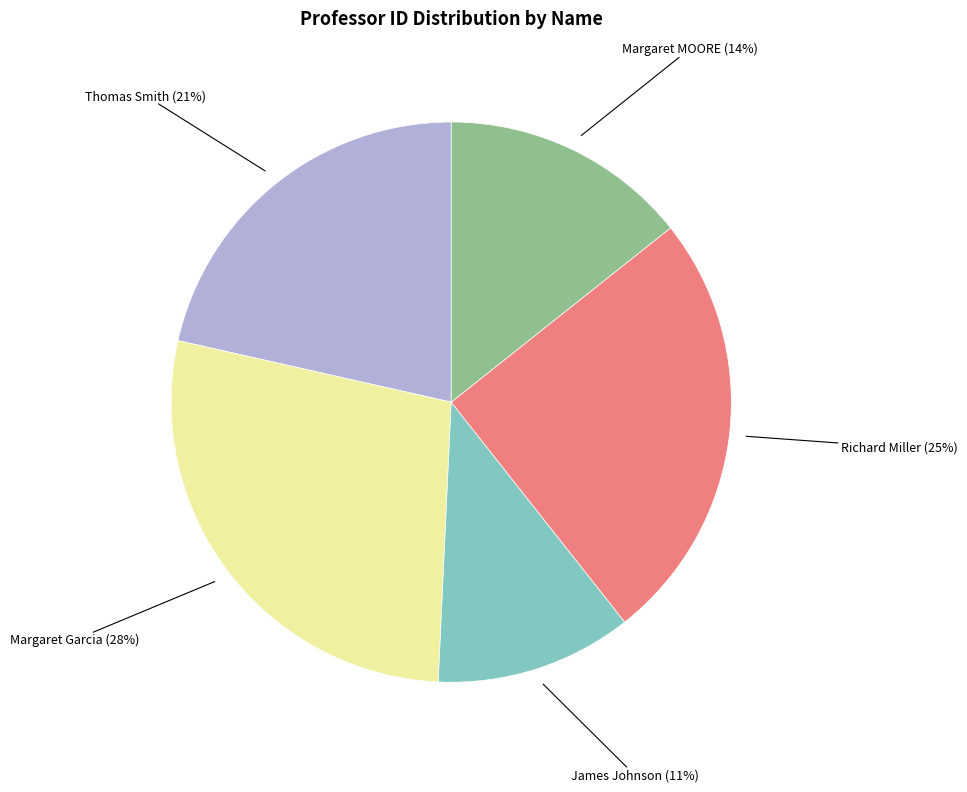

Count the number of slices in the pie.

5